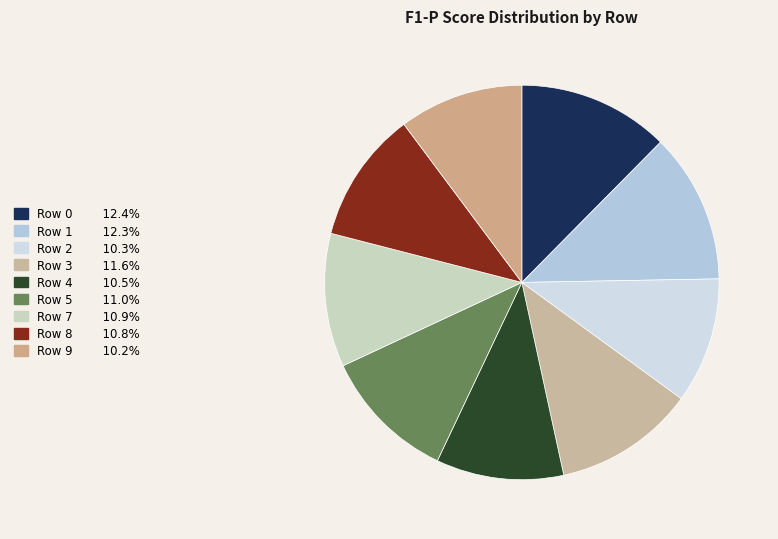

What is the largest slice in the pie chart?

Row 0